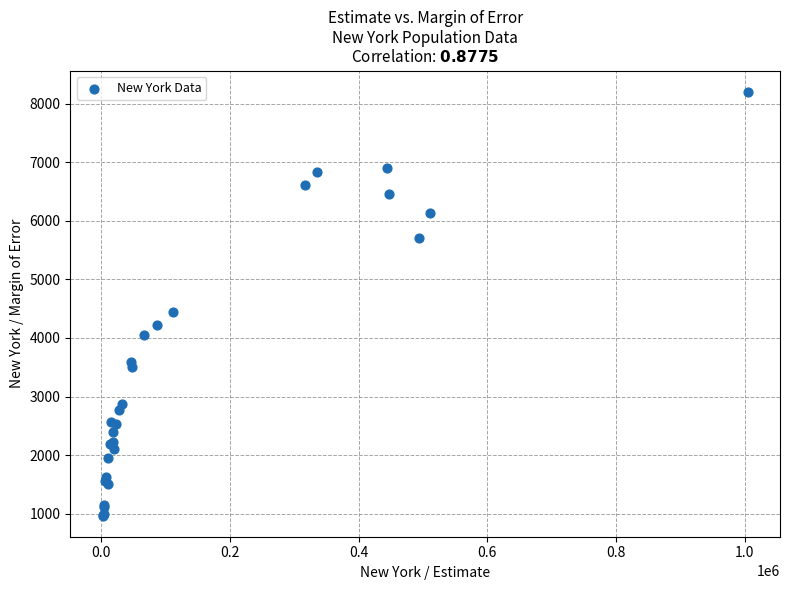

What Y value in the scatter plot is closest to 4585?

4439